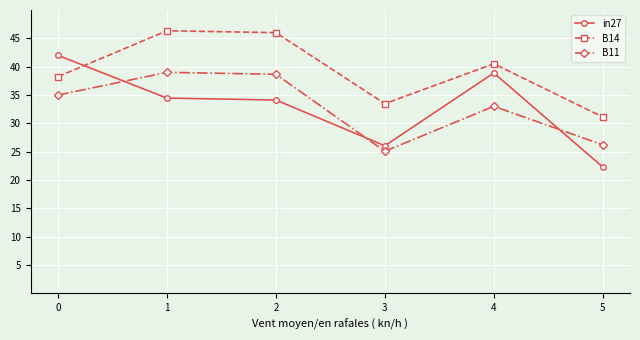

Reading right to left, what are all the values shown in this chart?

in27: 22.3	38.9	26.0	34.1	34.5	42.0
B14: 31.1	40.5	33.5	46.0	46.3	38.2
B11: 26.2	33.0	25.1	38.7	39.0	35.0